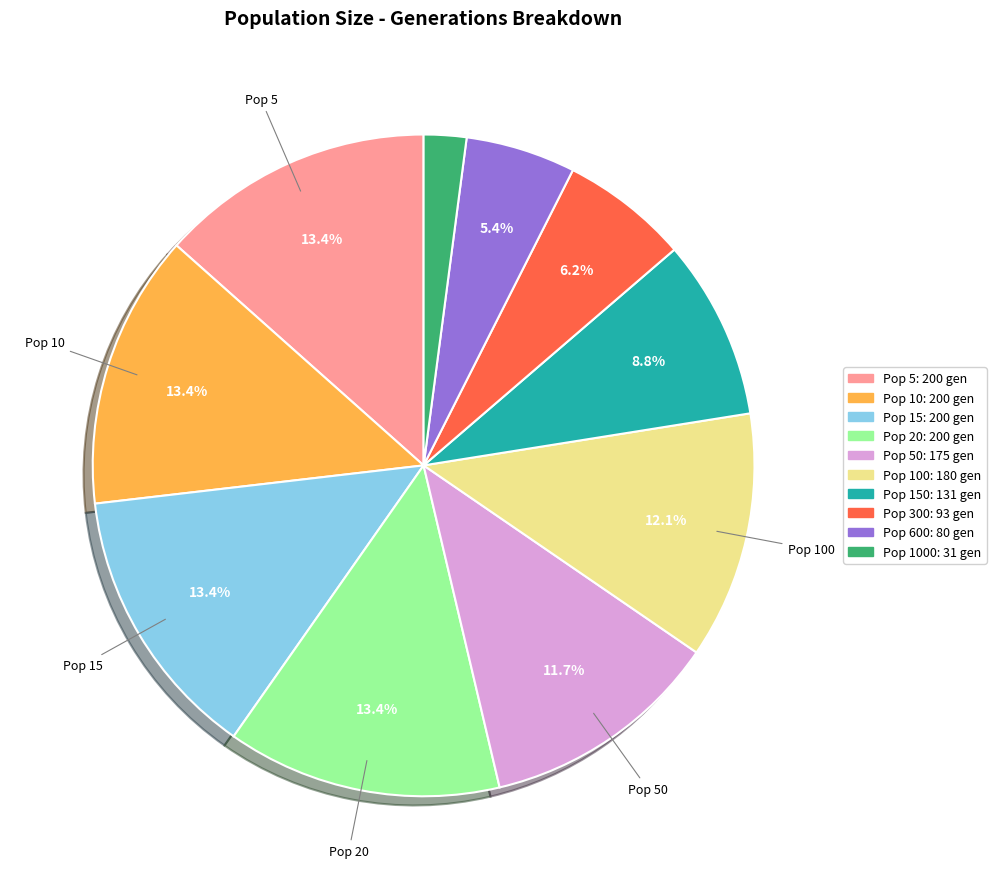

Is there any slice that represents more than half of the pie?

No